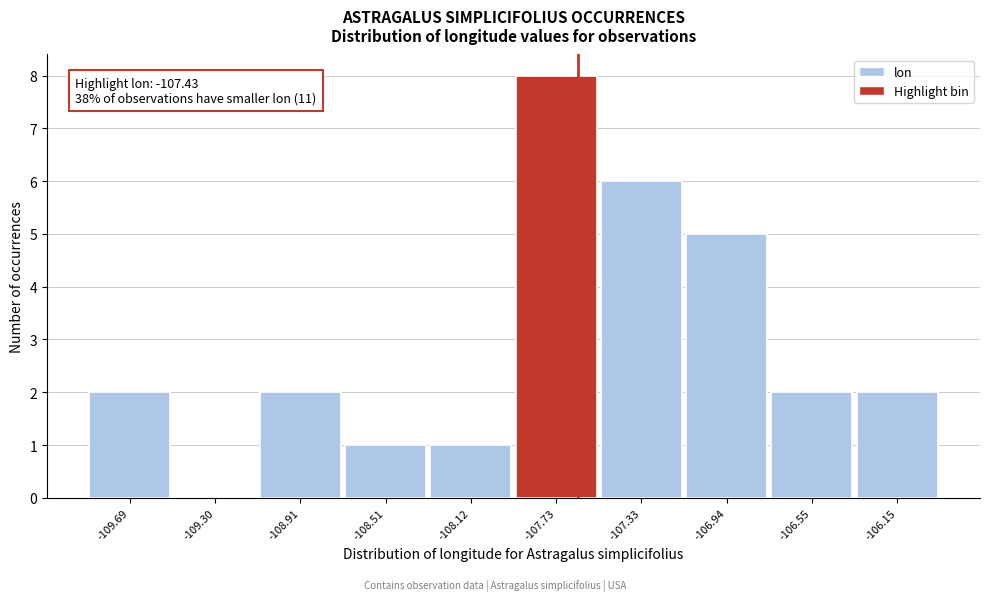

Reading left to right, what are all the values shown in this chart?

-109.69=2	-109.30=0	-108.91=2	-108.51=1	-108.12=1	-107.73=8	-107.33=6	-106.94=5	-106.55=2	-106.15=2